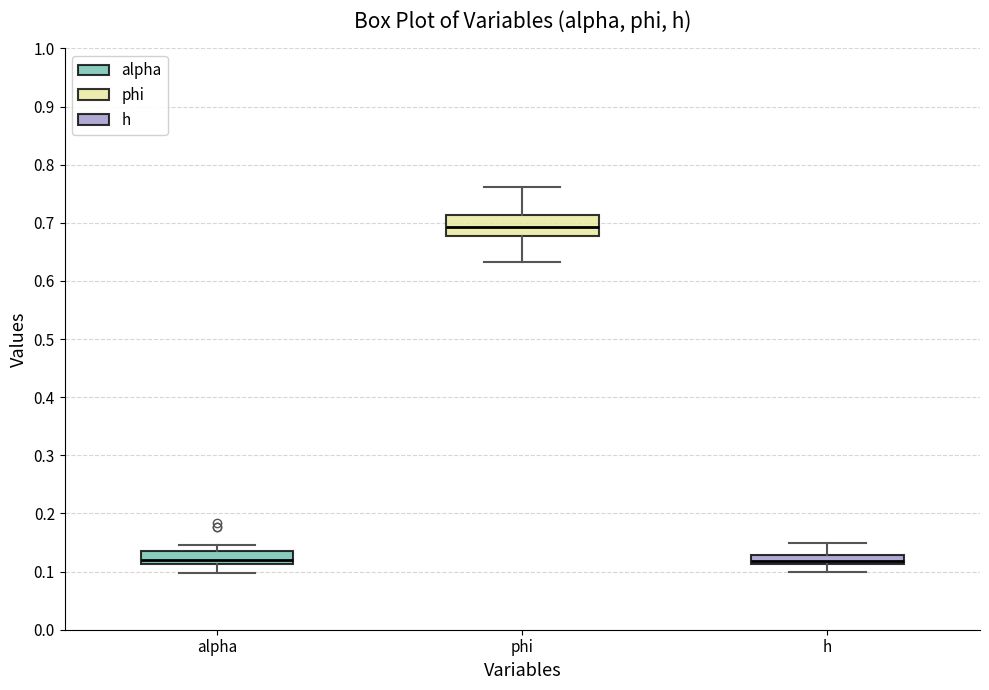

Reading left to right, transcribe this box plot: for each box, give where its median line is, the range the box spans, and where its two whiskers end, as read against the y-axis. The values are not printed on the chart, so give them approximately, as read against the axis.

alpha: median 0.12, box 0.11 to 0.14, whiskers 0.10 to 0.15
phi: median 0.69, box 0.68 to 0.71, whiskers 0.63 to 0.76
h: median 0.12, box 0.11 to 0.13, whiskers 0.10 to 0.15